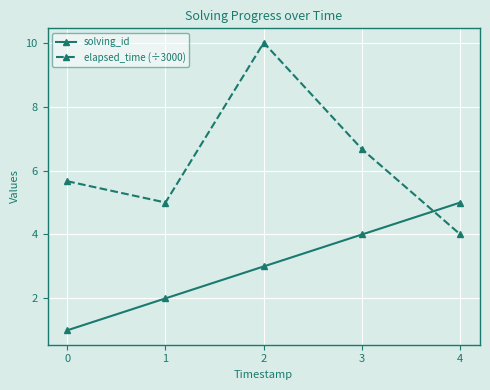

What is the maximum value for elapsed_time (÷3000)?

10.0